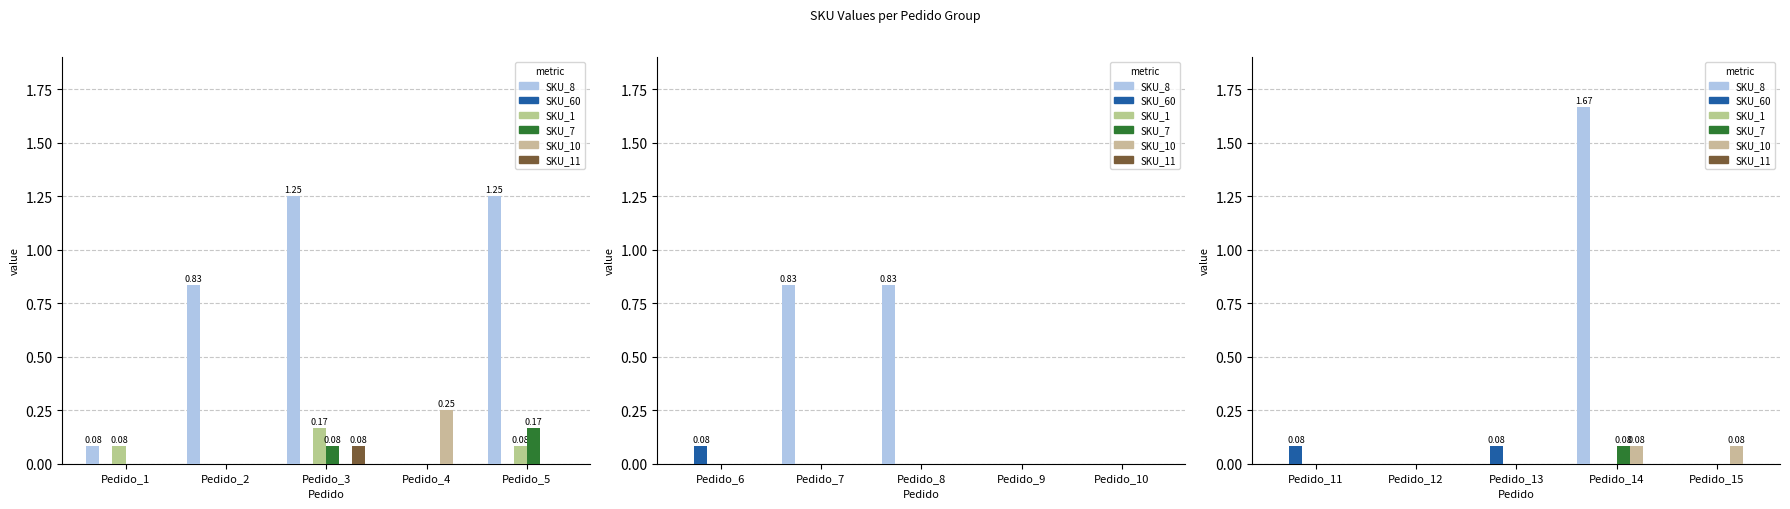

Which series changed the most between Pedido_1 and Pedido_3?

SKU_8